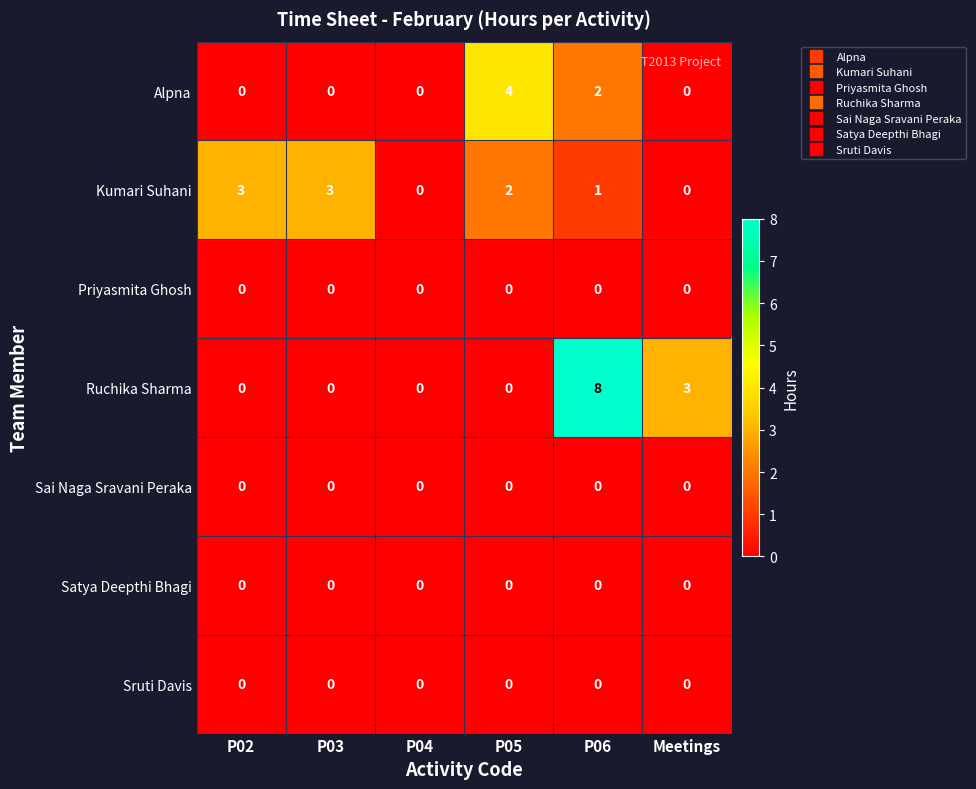

At which category does the chart reach its peak across all series?

P06